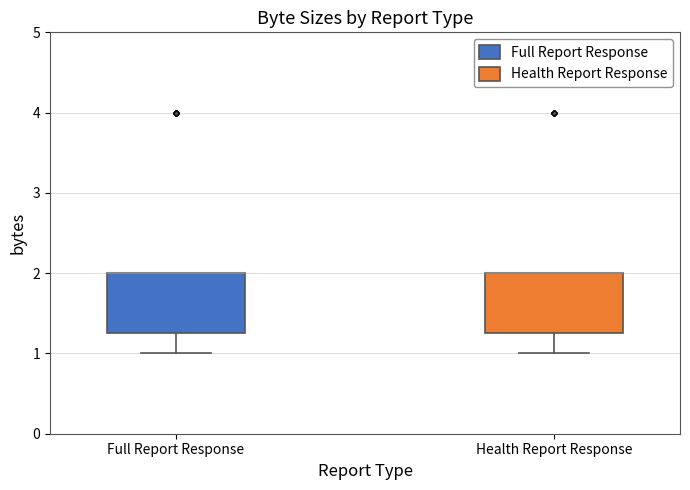

Reading left to right, read every box against the y-axis: the position of its median line, the range the box covers, and the ends of its whiskers. The values are not printed on the chart, so give them approximately, as read against the axis.

Full Report Response: median 2.0 (drawn on the box's upper edge), box 1.3 to 2.0, whiskers 1.0 to 2.0
Health Report Response: median 2.0 (drawn on the box's upper edge), box 1.3 to 2.0, whiskers 1.0 to 2.0